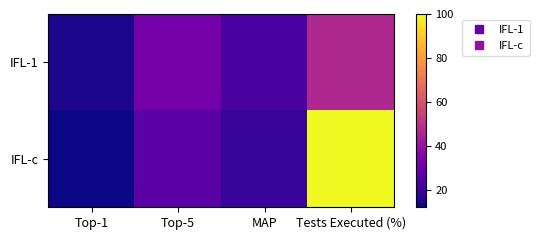

How many data points does each series have?

4